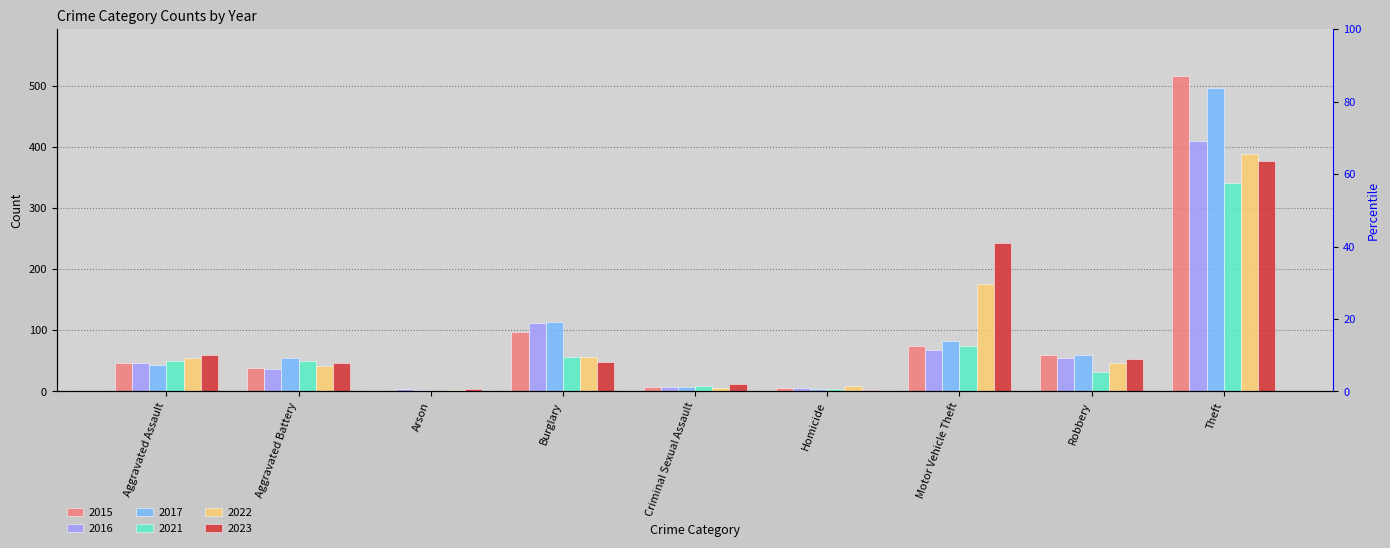

Is the value of 2016 at Theft greater than the value of 2015 at Burglary?

Yes